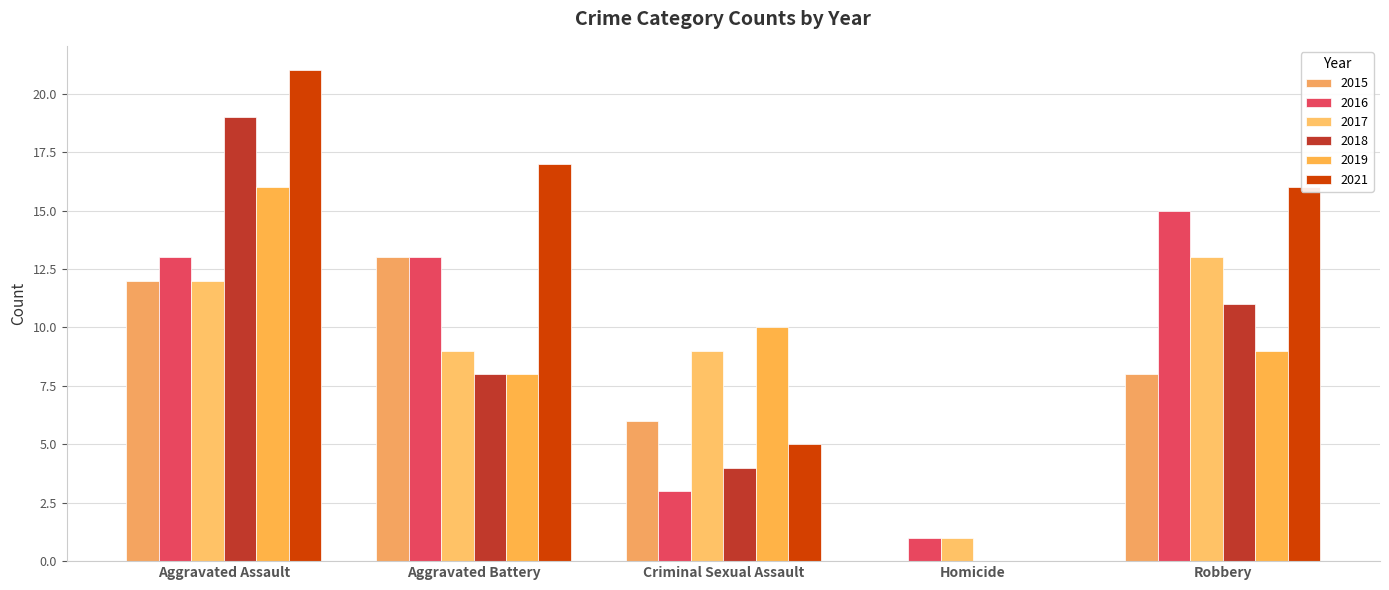

What is the greatest value displayed?

21